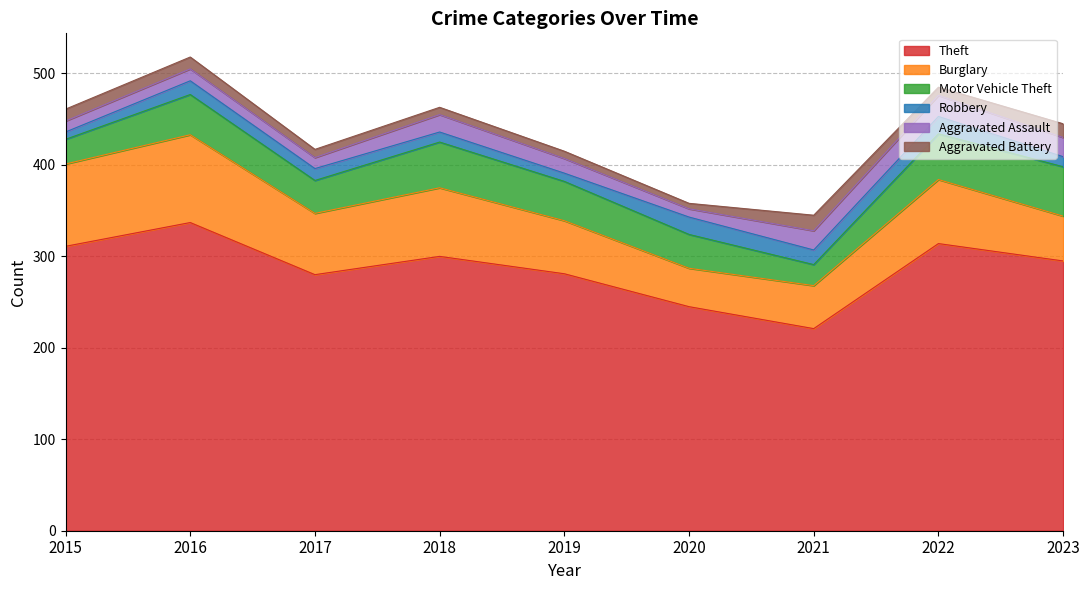

Does the chart display data point markers on the line(s)?

No